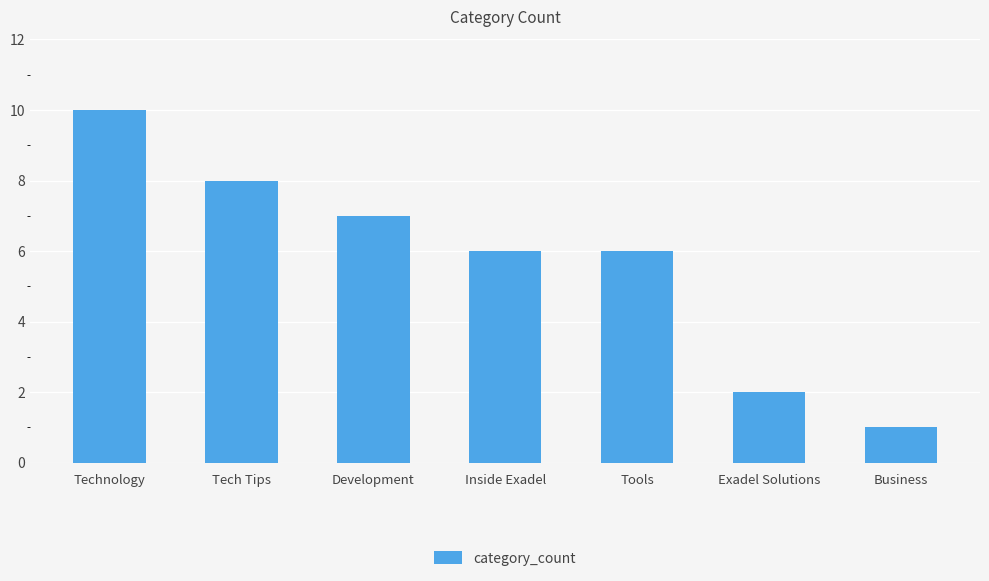

What is the change in value from Development to Tools?

-1